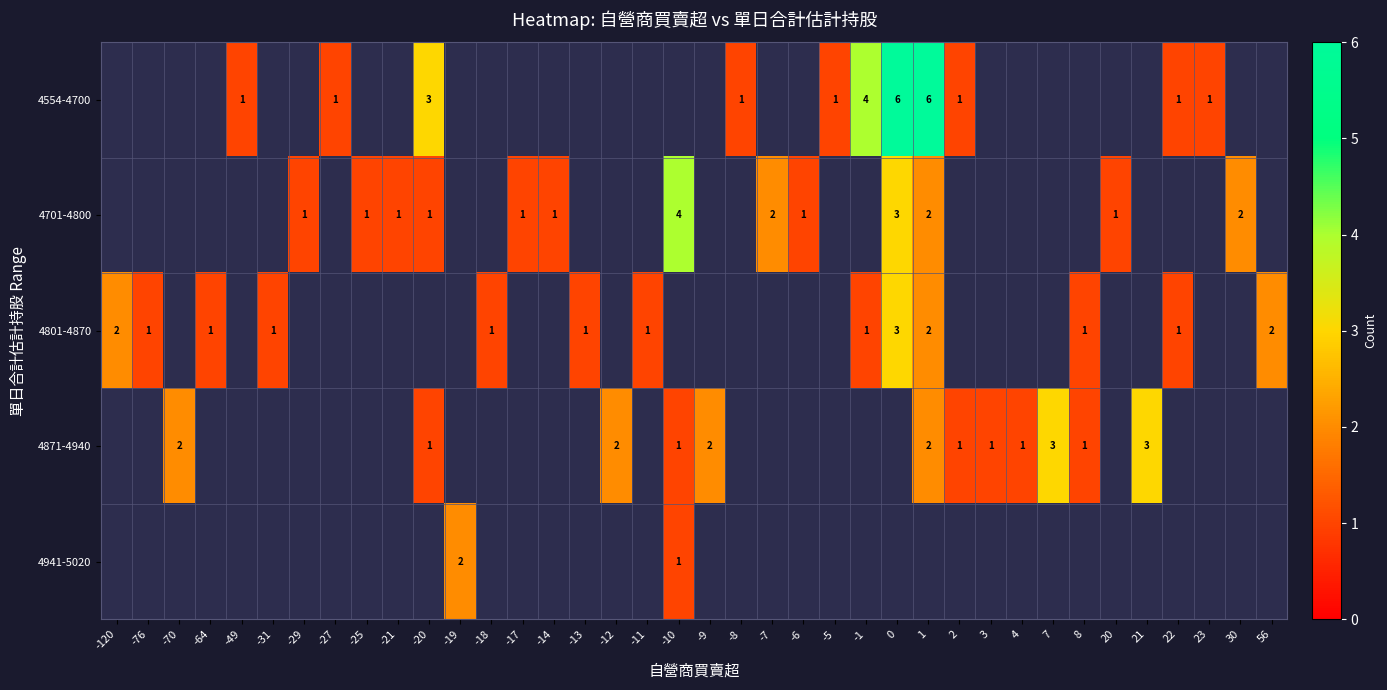

The 4554-4700 series shows 2 at -20. True or false?

False